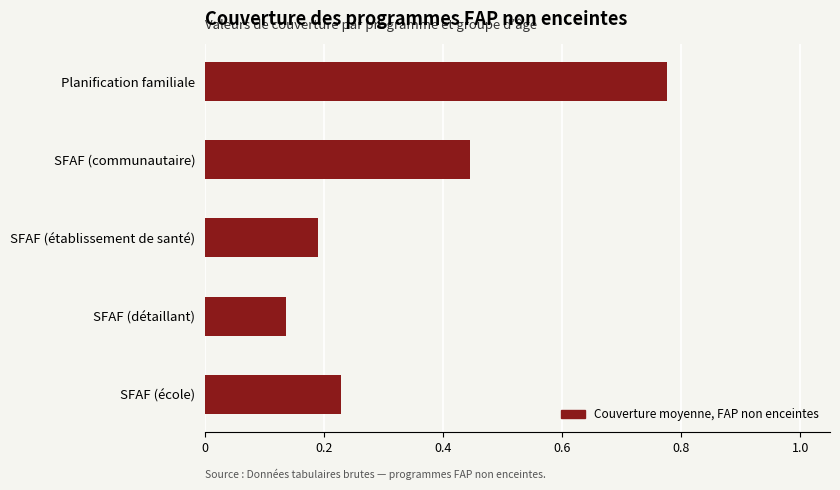

What is the difference between the maximum and second lowest values?

0.6